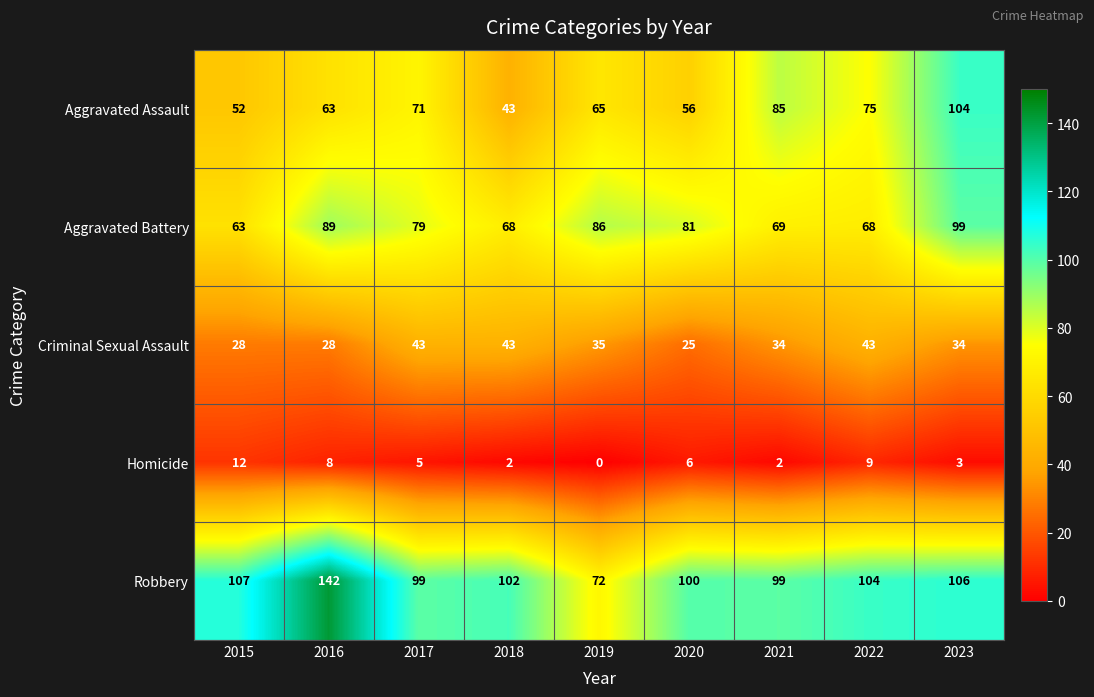

What value does the Robbery series have at 2019?

72